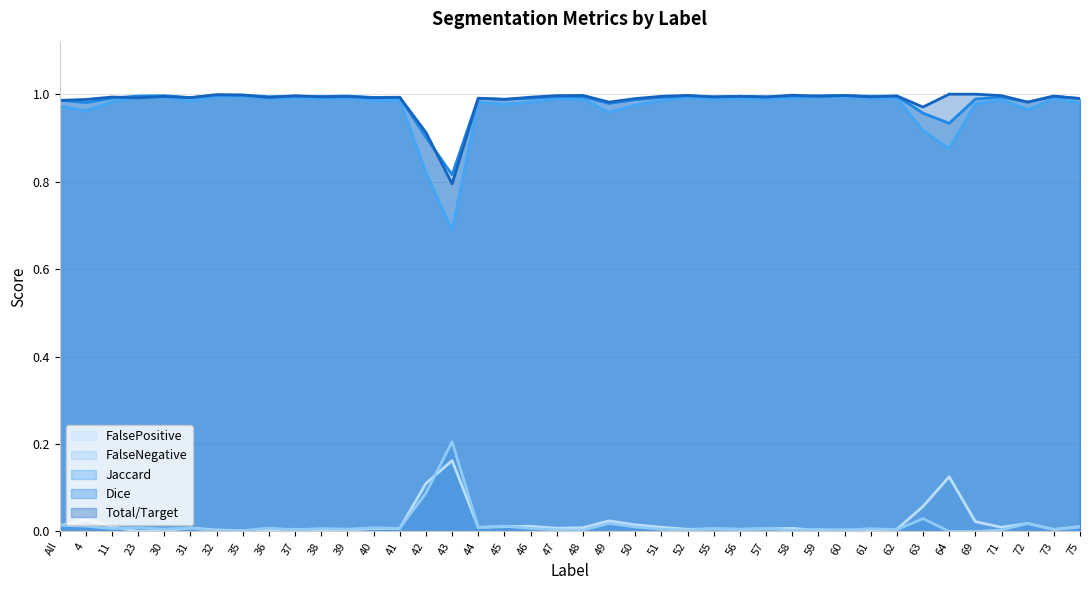

How many interior local peaks does the FalseNegative series have?

14